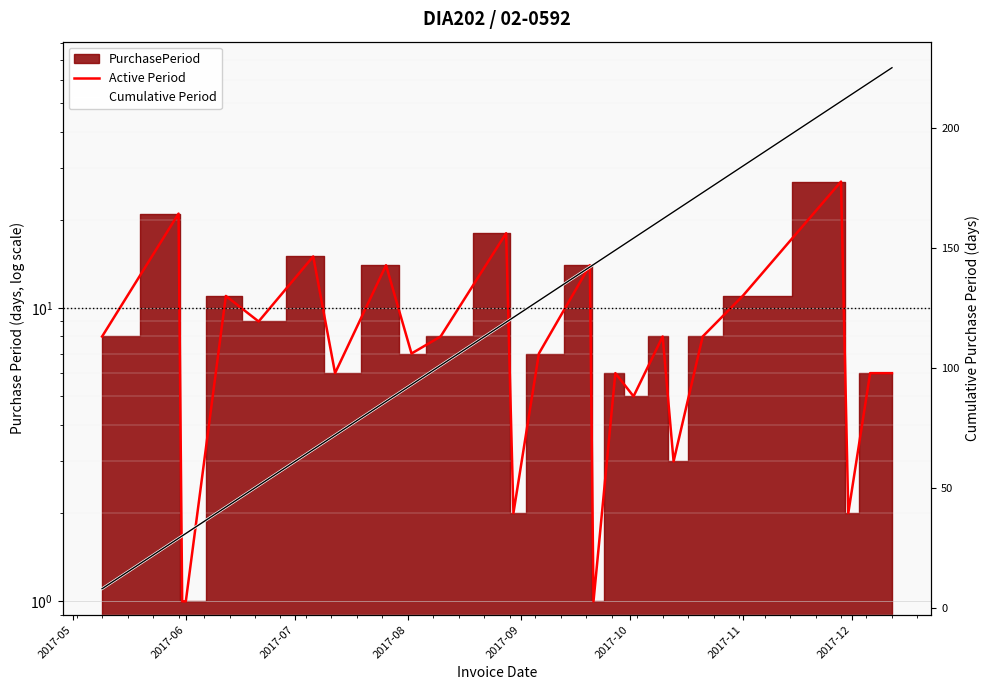

True or false: Active Period has more than 0 points higher than both neighbors.

True